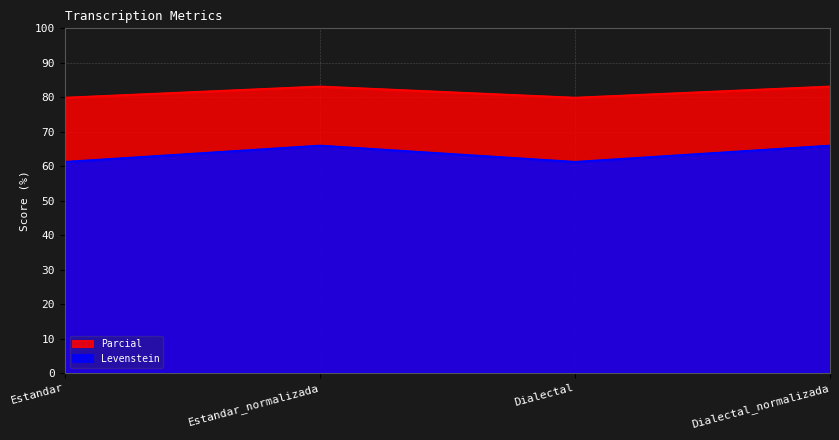

Between Dialectal and Dialectal_normalizada, which series saw the biggest shift?

Levenstein